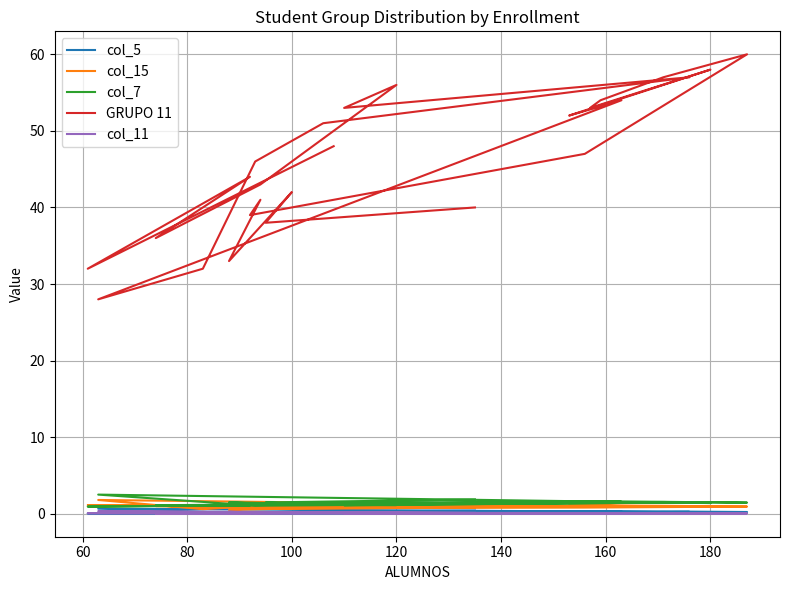

What is the difference between the maximum and minimum values in the col_5 series?

0.6